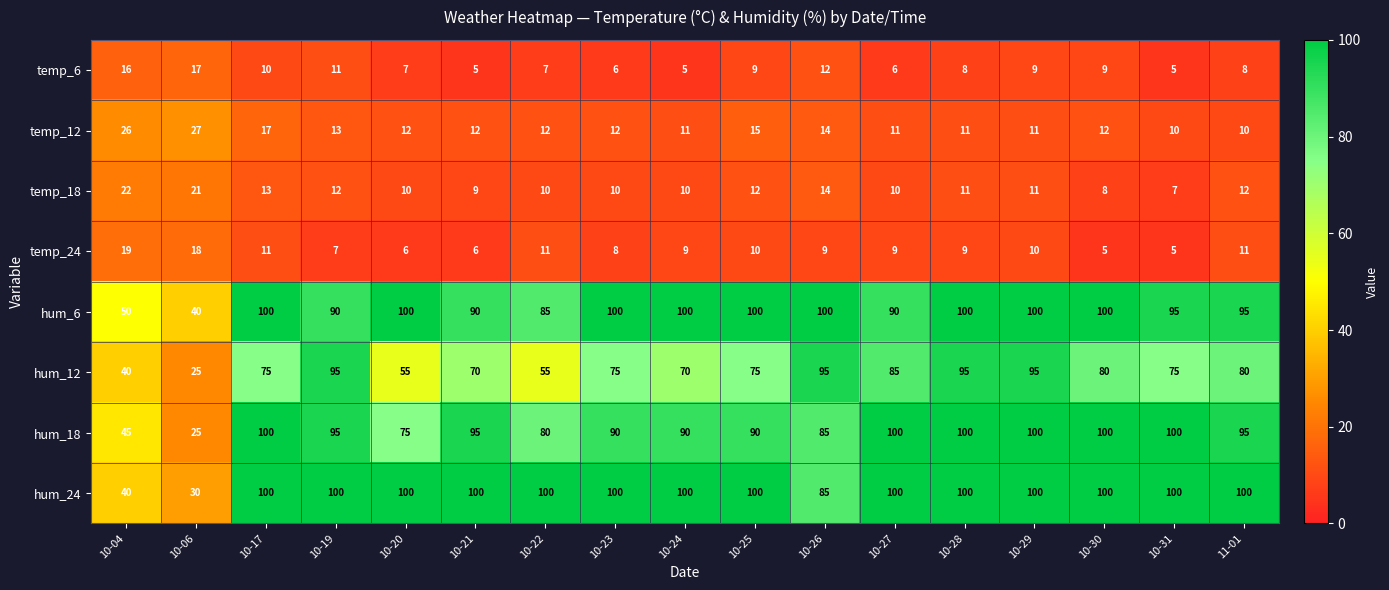

What is the spread (max minus min) of values at 10-27?

94